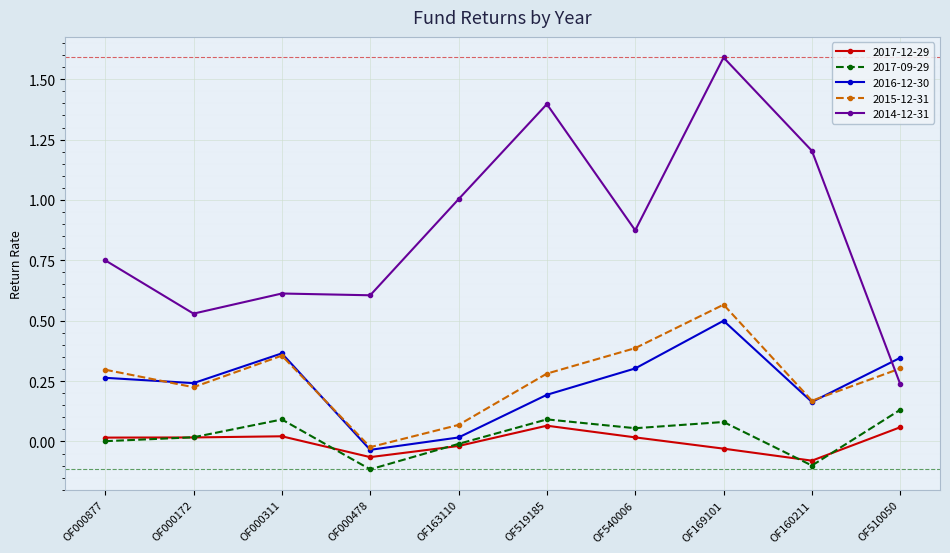

At which category does 2016-12-30 reach its first local valley?

OF000172